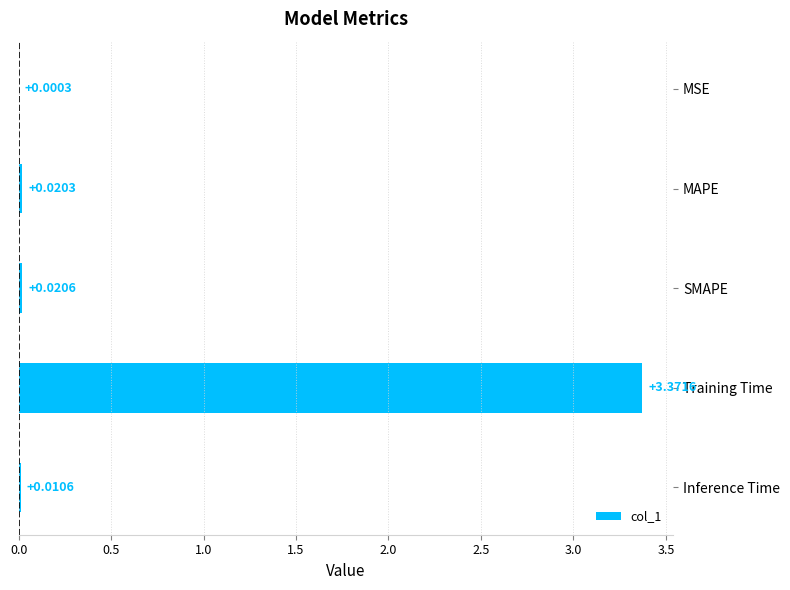

At which category does the chart reach its peak across all series?

Training Time